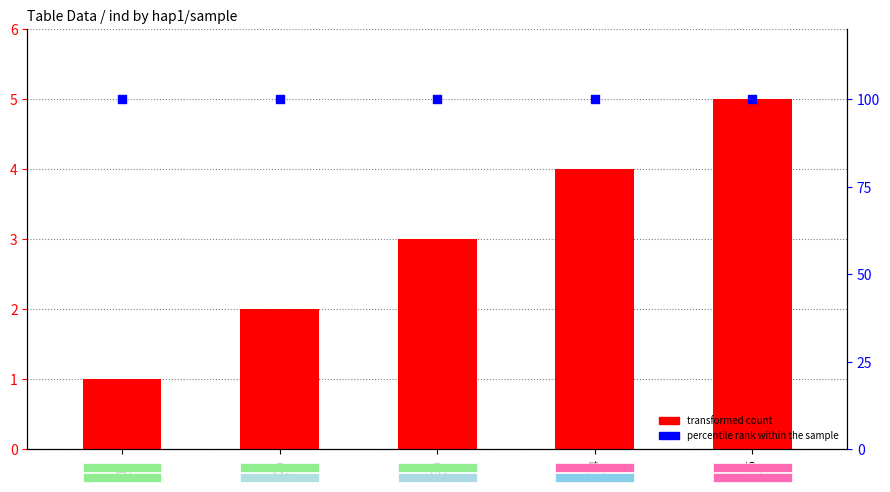

At which category is the sum across all series the highest?

s5